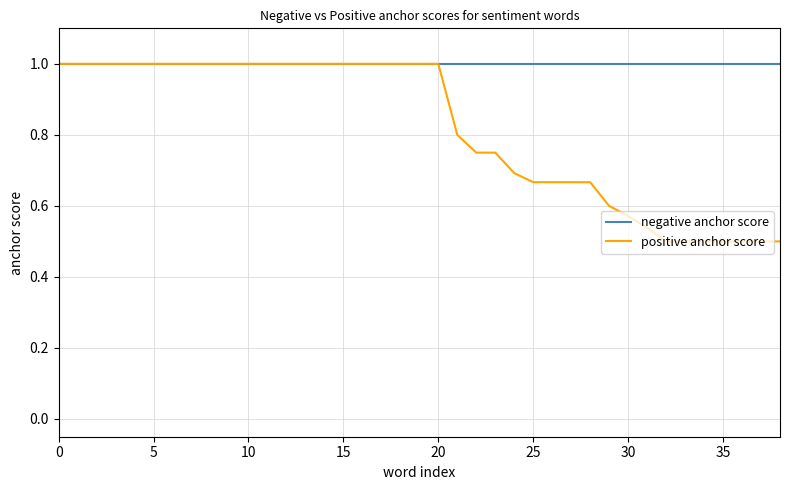

Count the number of categories in the chart.

39